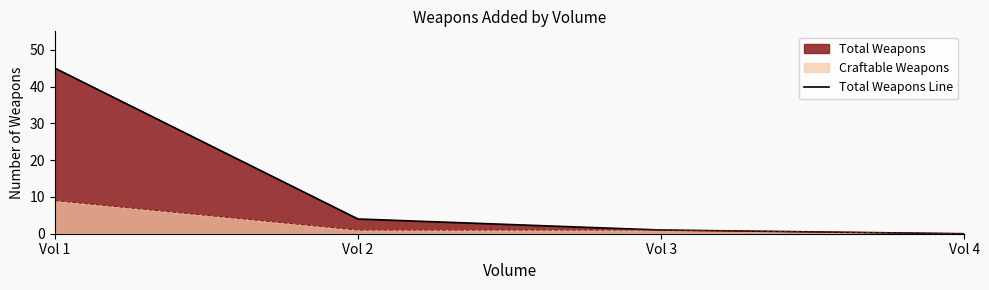

The value at Vol 1 is 45. True or false?

True